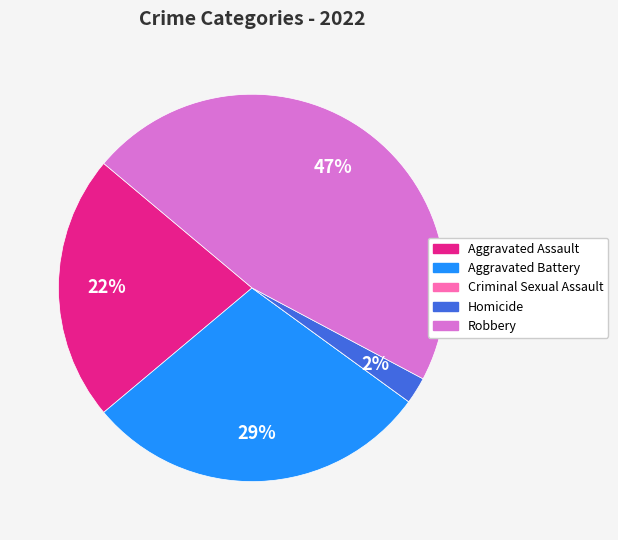

What is the largest slice in the pie chart?

Robbery